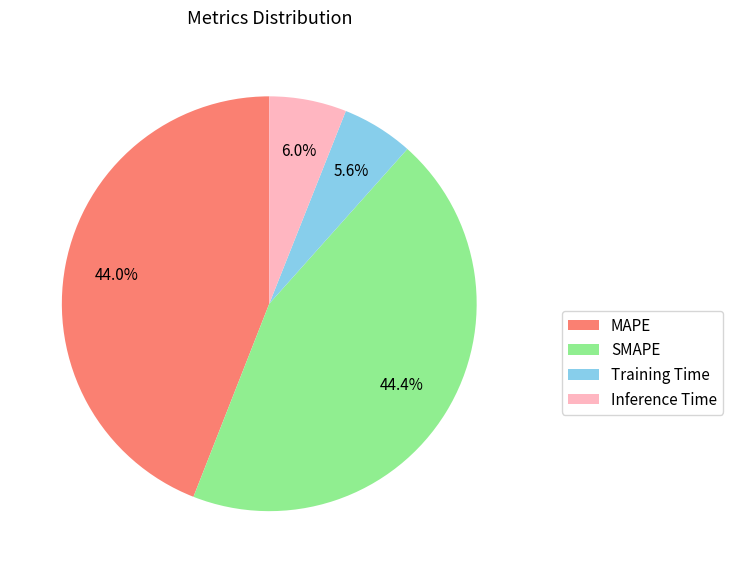

Combined, do MAPE and SMAPE account for over 50%?

Yes